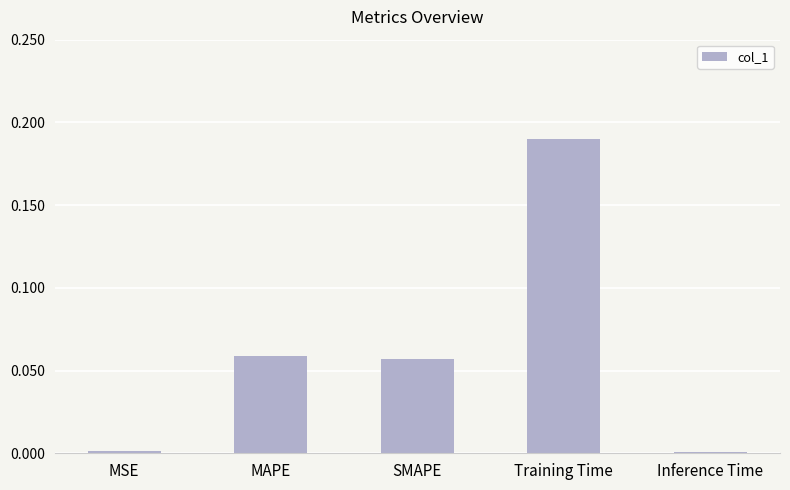

The value at MSE is 0.0. True or false?

True